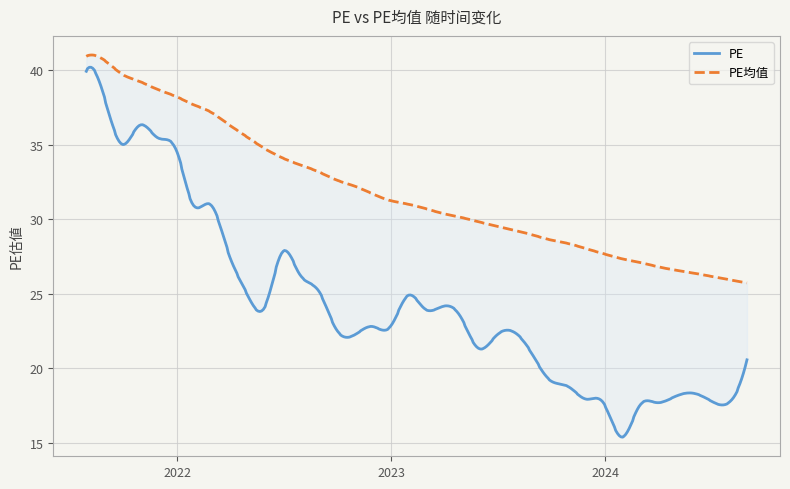

Which series has the largest total across all categories?

PE均值